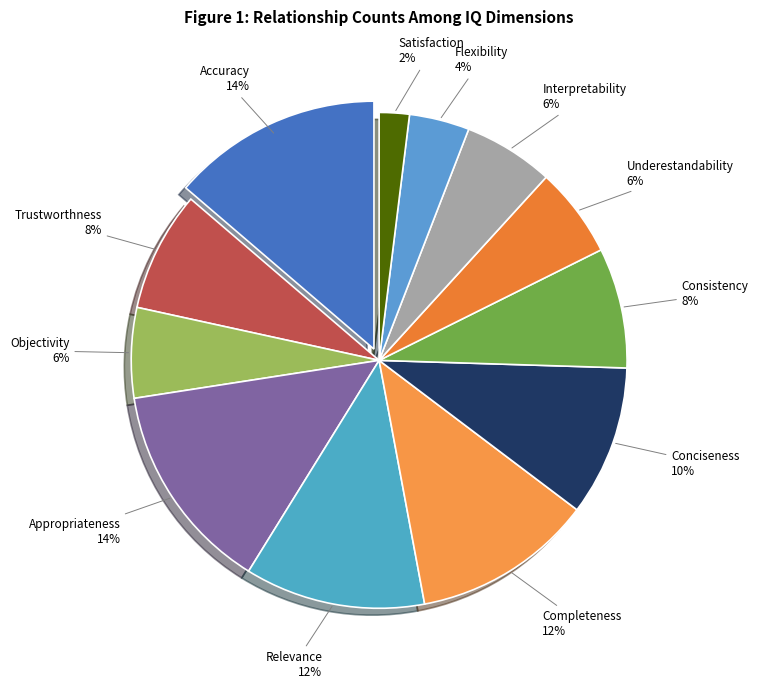

How many slices are in this pie chart?

12